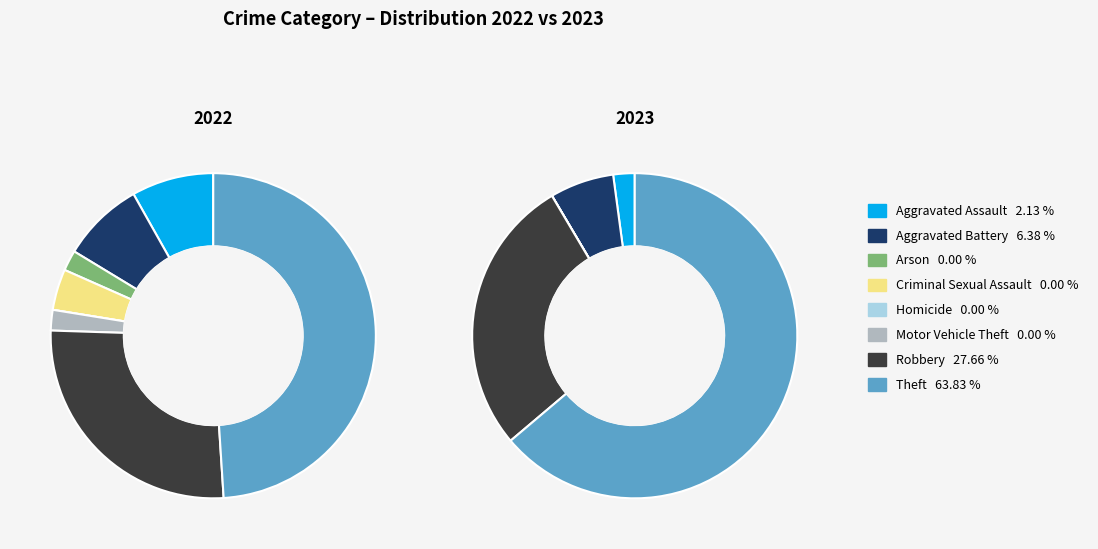

What portion of the pie excludes 2?

98.0%